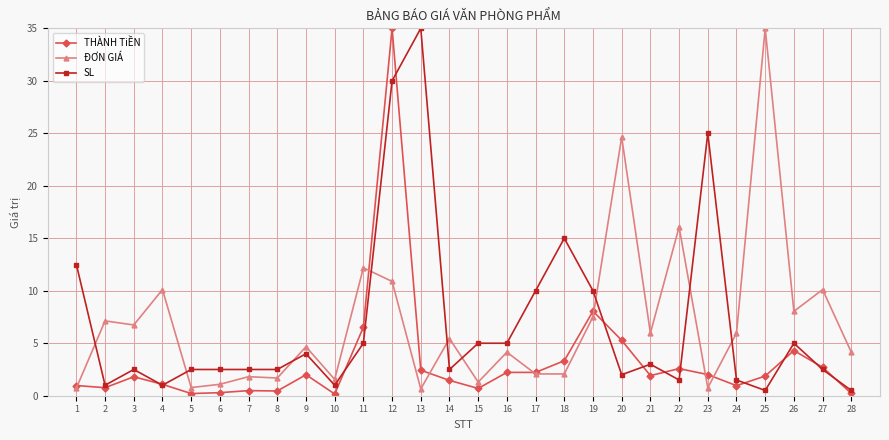

Which series changed the most between 15 and 18?

SL